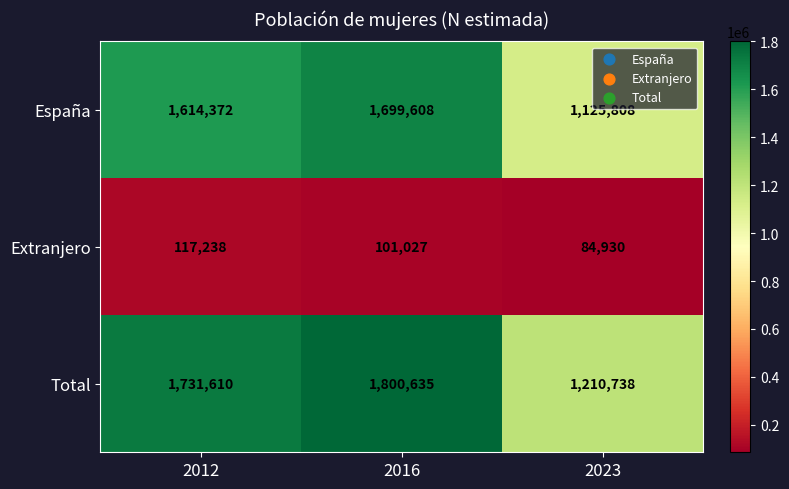

The España series shows 244956 at 2023. True or false?

False